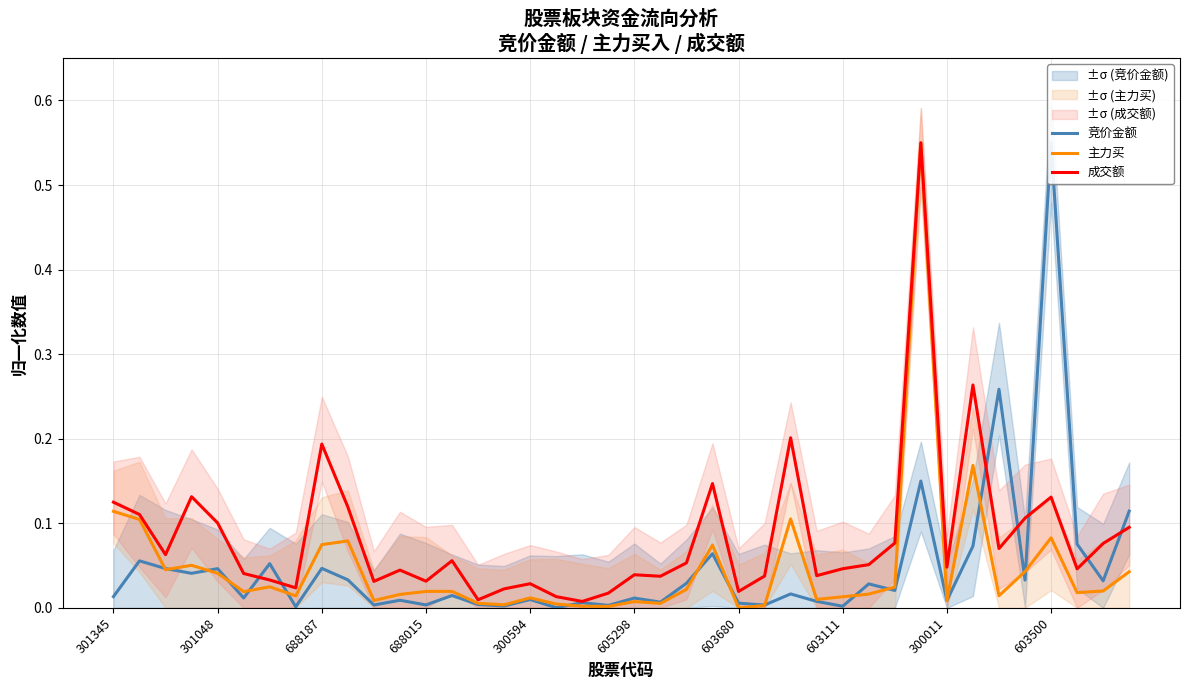

At which label does 成交额 reach its minimum?

18